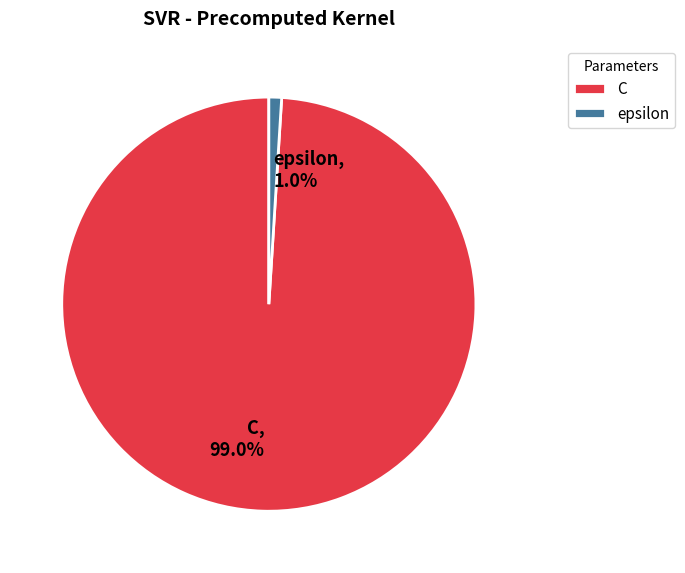

Count the number of slices in the pie.

2